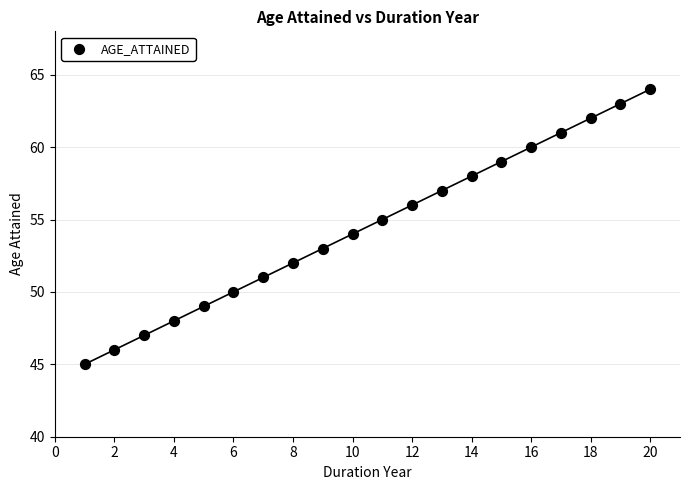

What is the range of X values (max minus min)?

19